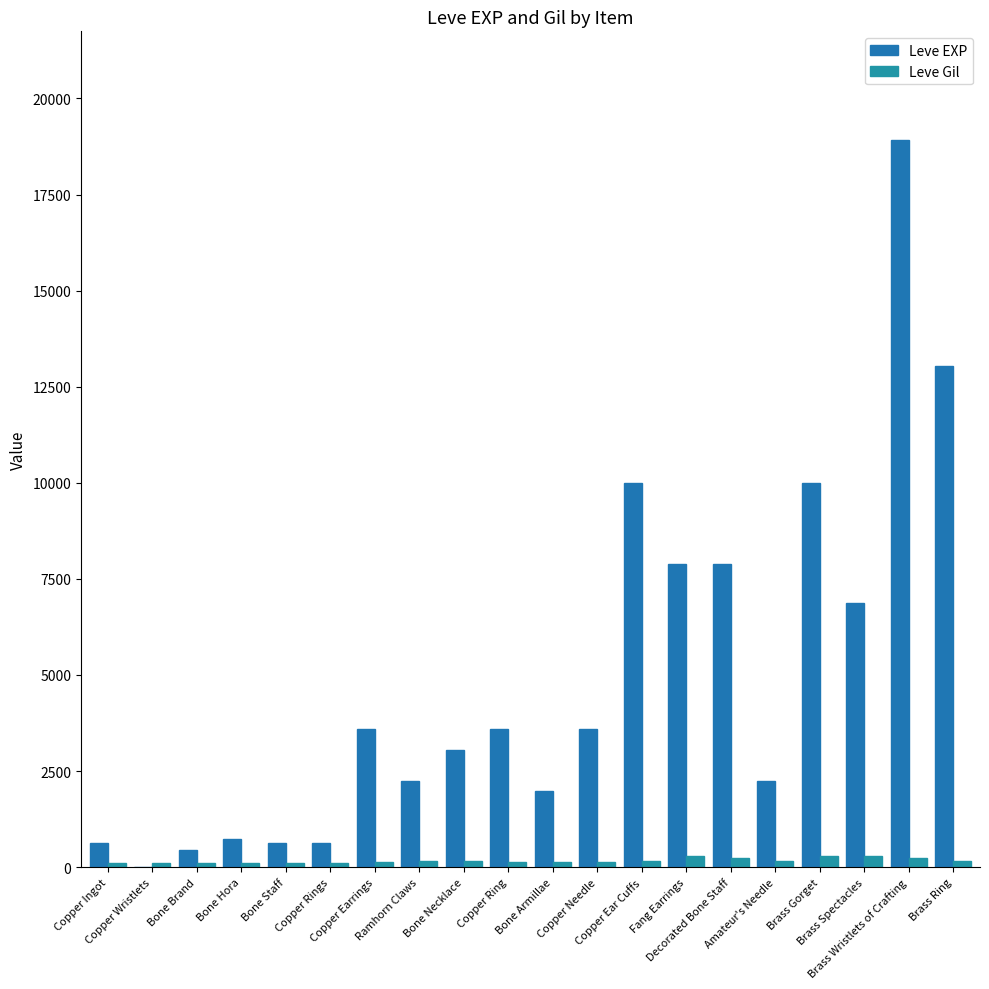

What is the label of the 11th bar from the right?

Copper Ring